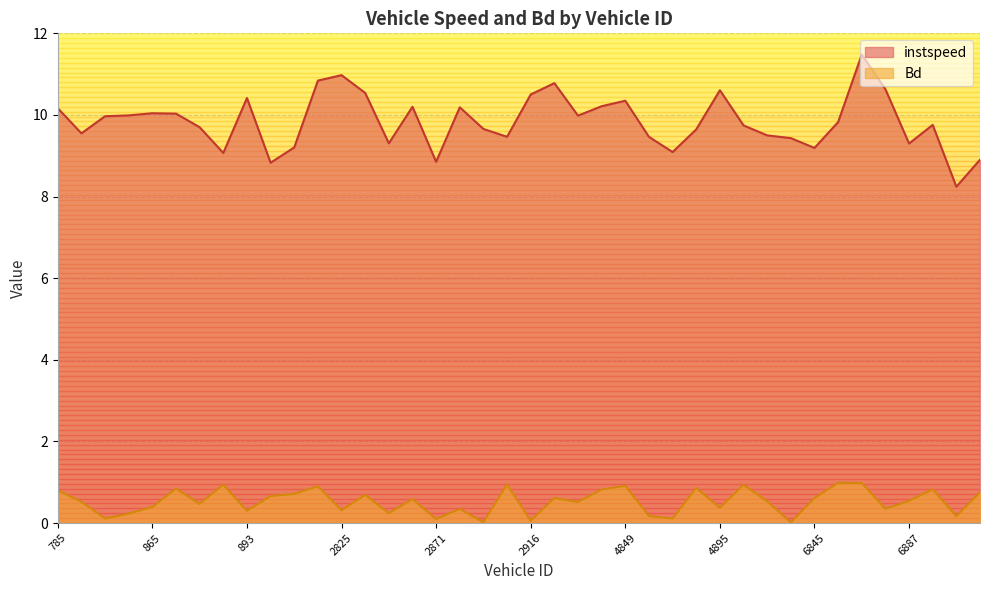

Reading right to left, list all the values displayed in this chart.

instspeed: 8.9	8.2	9.8	9.3	10.6	11.5	9.8	9.2	9.4	9.5	9.7	10.6	9.6	9.1	9.5	10.3	10.2	10.0	10.8	10.5	9.5	9.7	10.2	8.9	10.2	9.3	10.5	11.0	10.8	9.2	8.8	10.4	9.1	9.7	10.0	10.0	10.0	10.0	9.5	10.2
Bd: 0.8	0.2	0.8	0.5	0.3	1.0	1.0	0.6	0.0	0.5	0.9	0.4	0.9	0.1	0.2	0.9	0.8	0.5	0.6	0.1	0.9	0.0	0.3	0.1	0.6	0.2	0.7	0.3	0.9	0.7	0.7	0.3	0.9	0.5	0.8	0.4	0.2	0.1	0.5	0.8